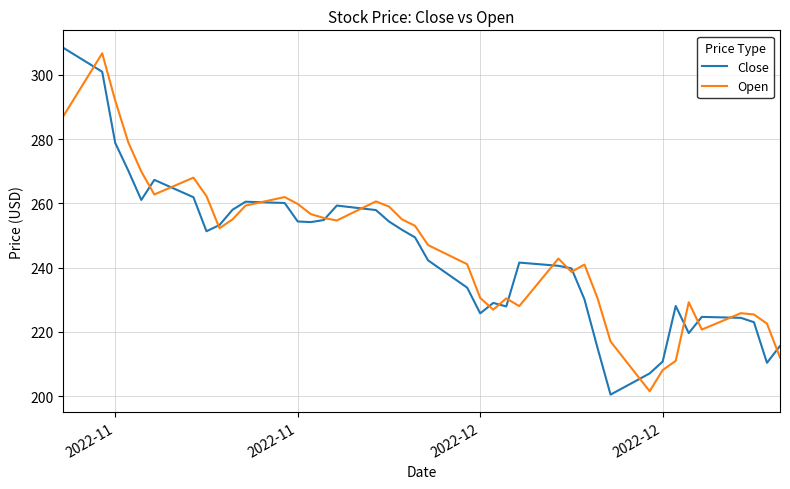

Which series has the widest spread of values?

Close